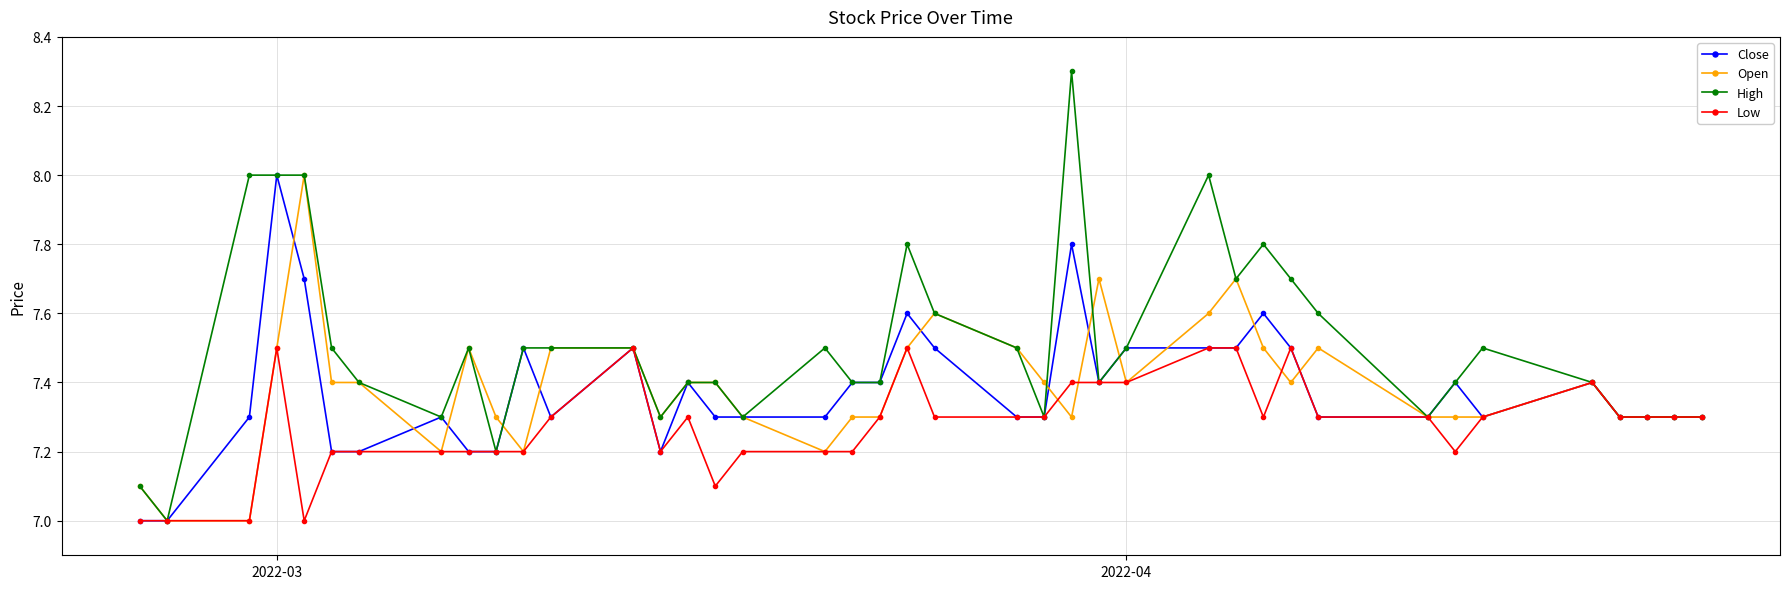

What is the lowest value of the Close series?

7.0